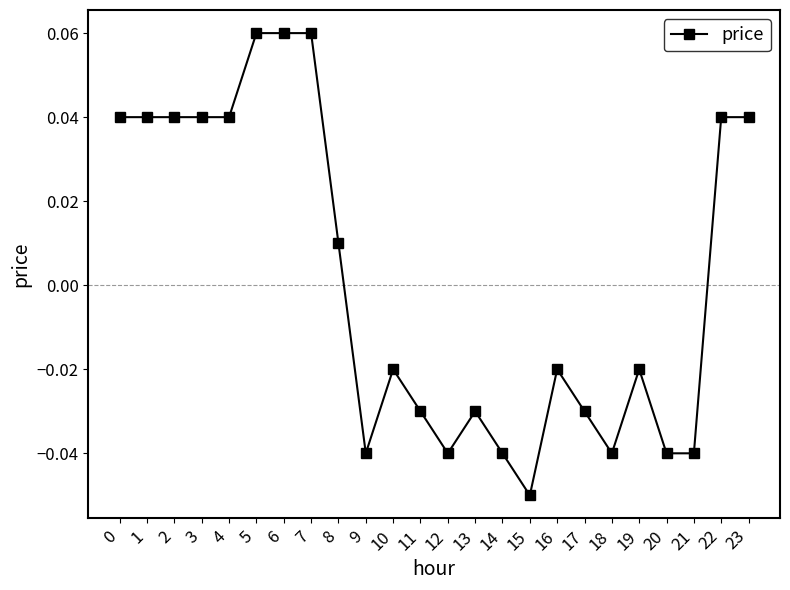

True or false: there are more than 2 points higher than both neighbors.

True